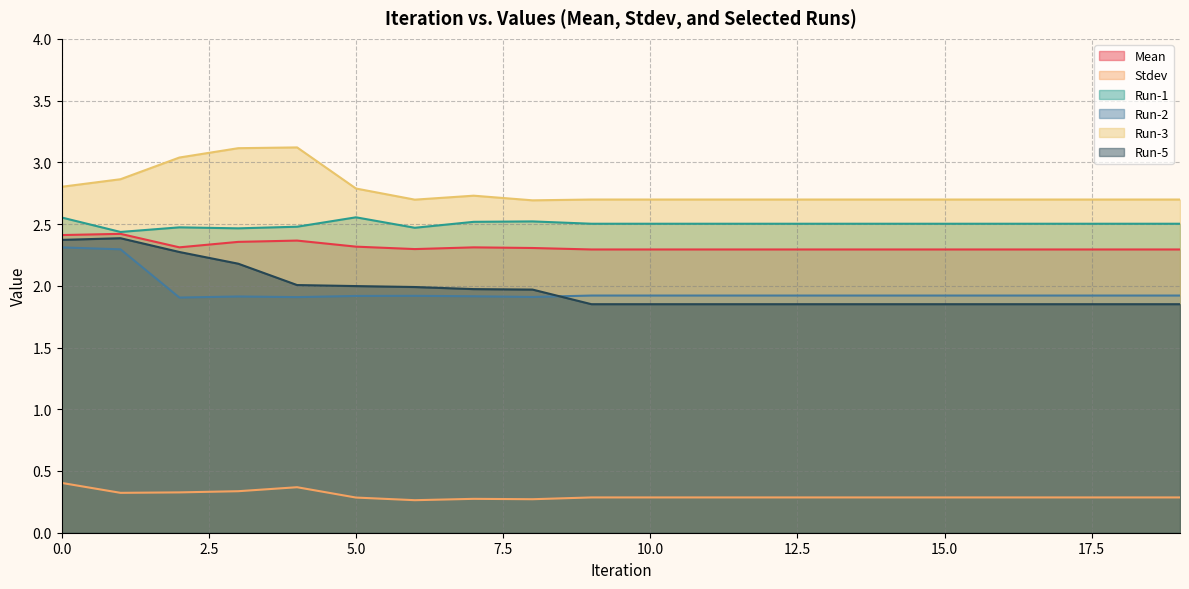

What is the difference between the highest and lowest values at 7?

2.5